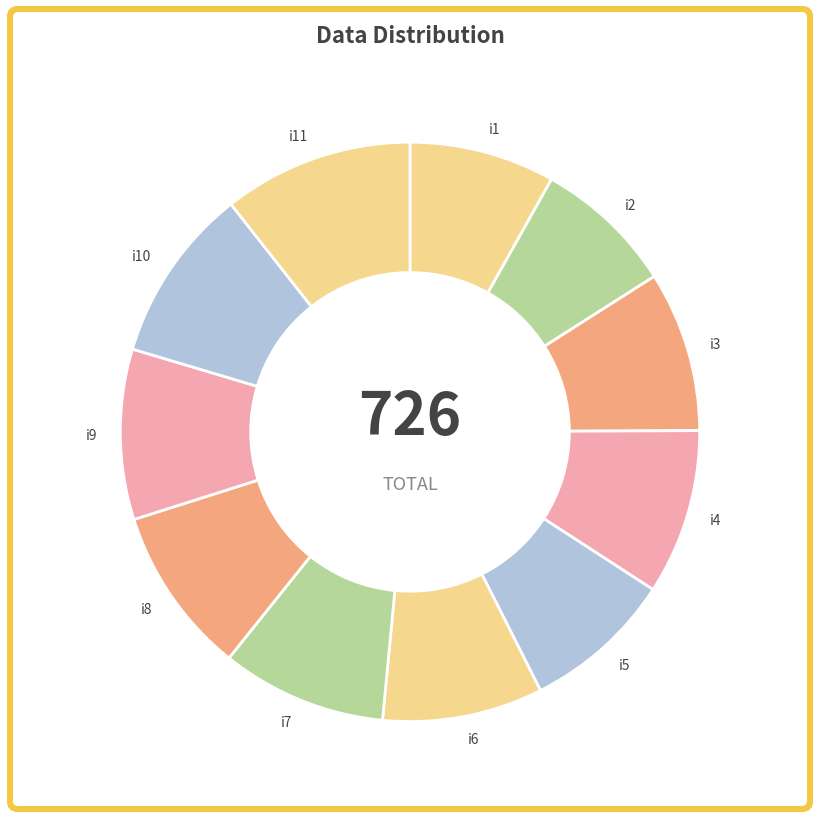

Which category has the biggest portion of the pie?

i11